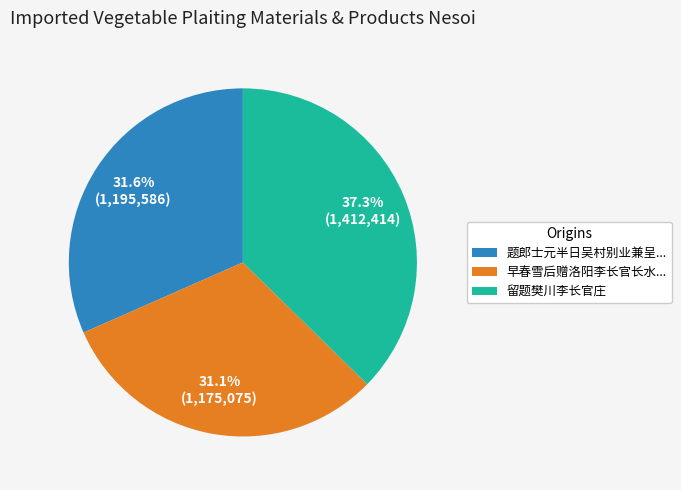

Is there a majority slice in this chart?

No